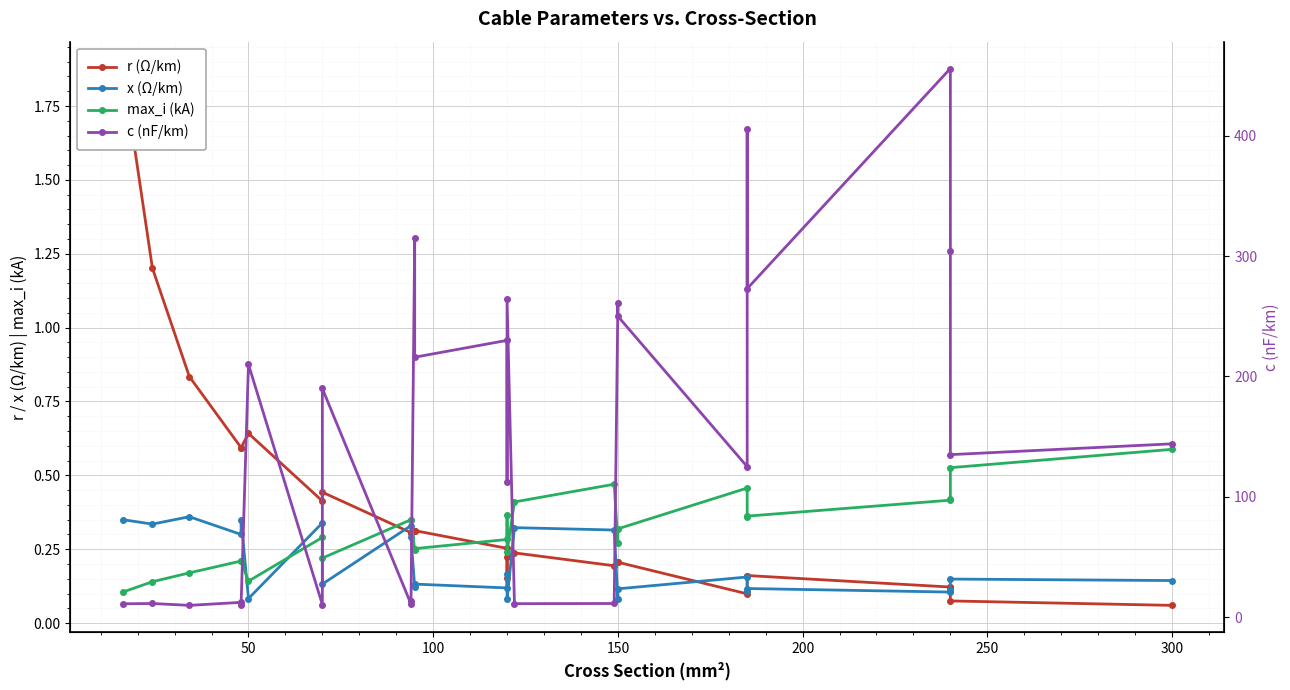

List the series in order of their peak value, lowest first.

x (Ω/km), max_i (kA), r (Ω/km), c (nF/km)